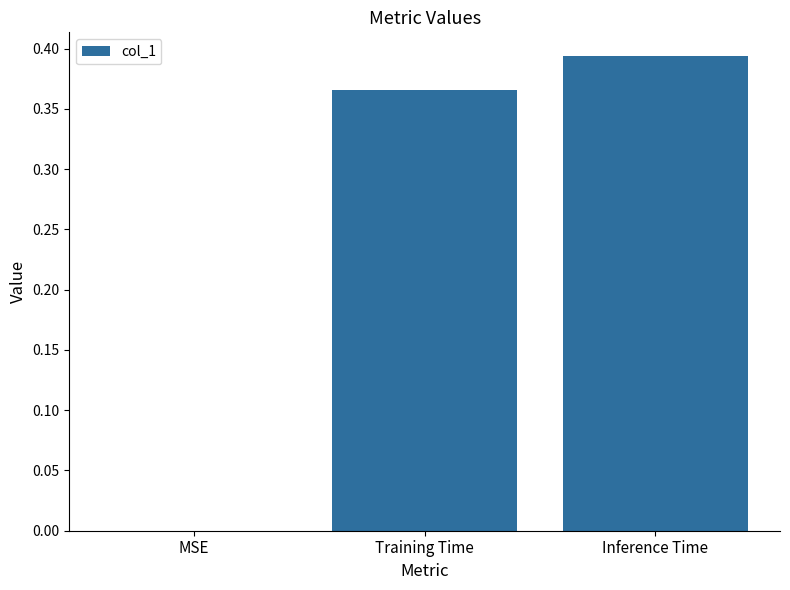

How many values are between 0 and 1?

3